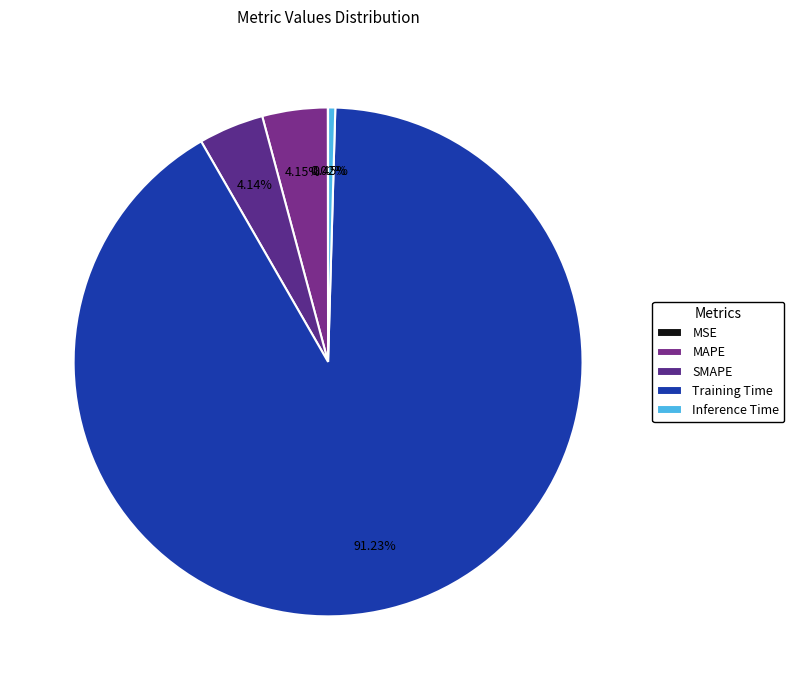

Which slice is the largest?

Training Time